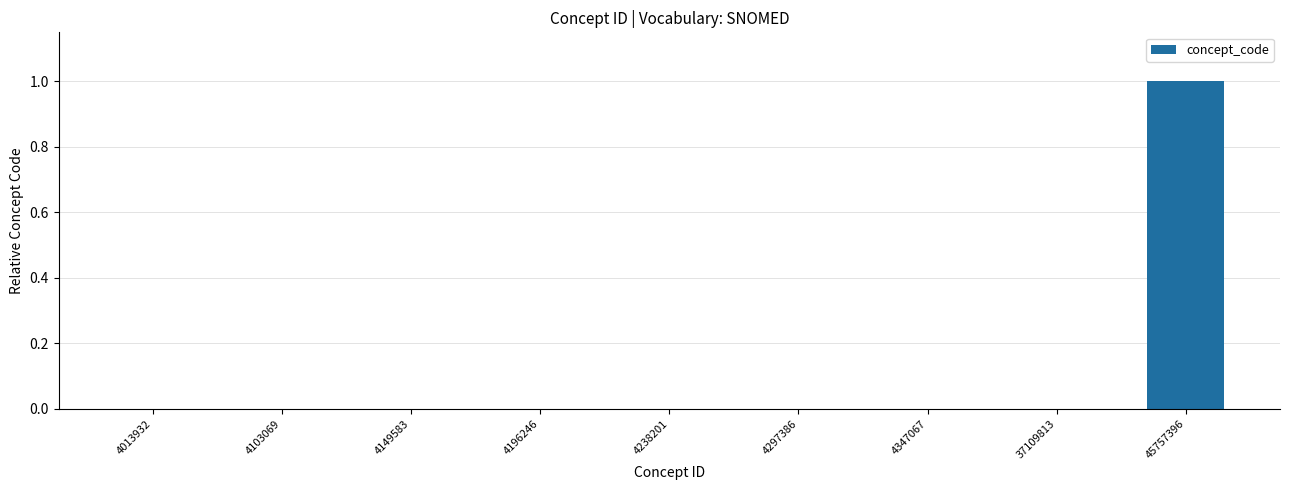

Count the number of data series in this chart.

1